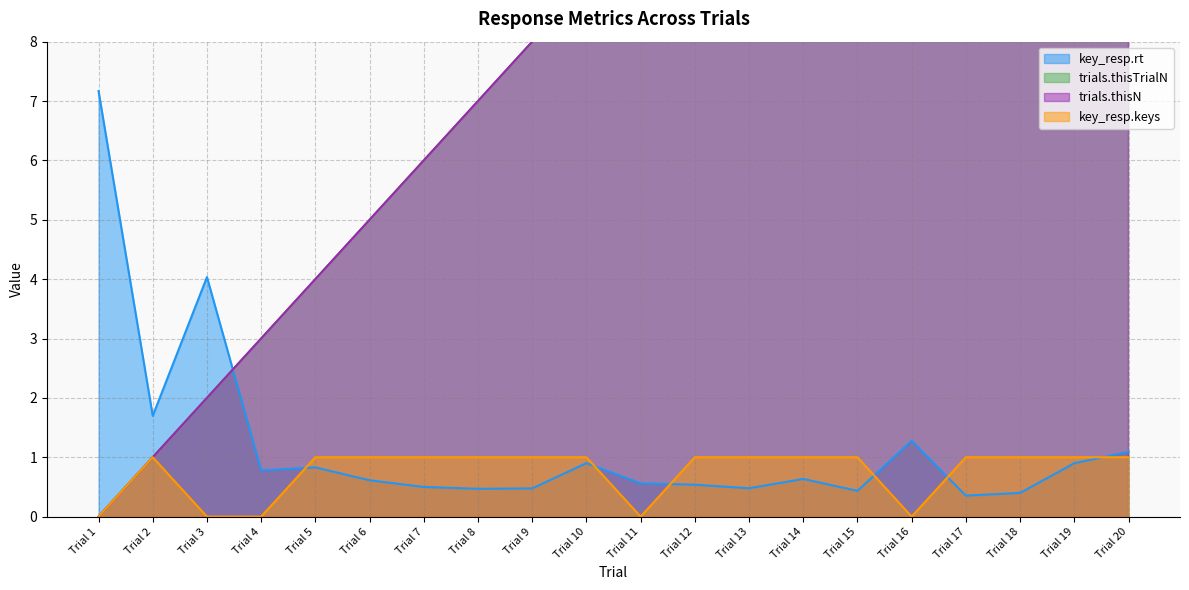

What is the total value across all series at Trial 12?

23.5